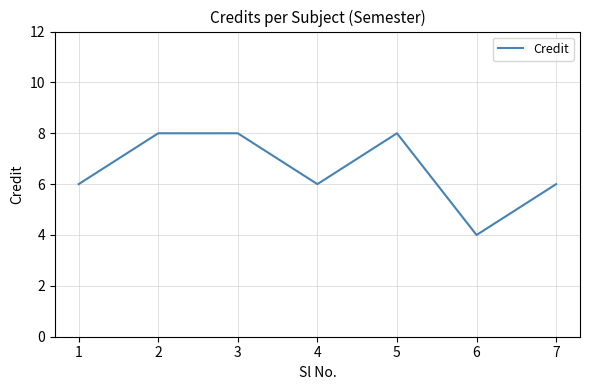

Reading left to right, list all the values displayed in this chart.

1=6	2=8	3=8	4=6	5=8	6=4	7=6